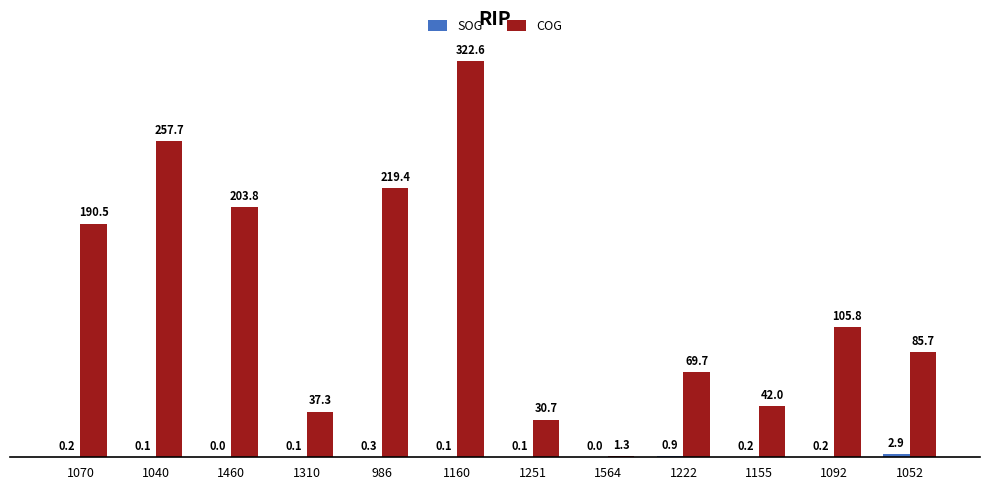

At which category is the sum across all series the highest?

1160